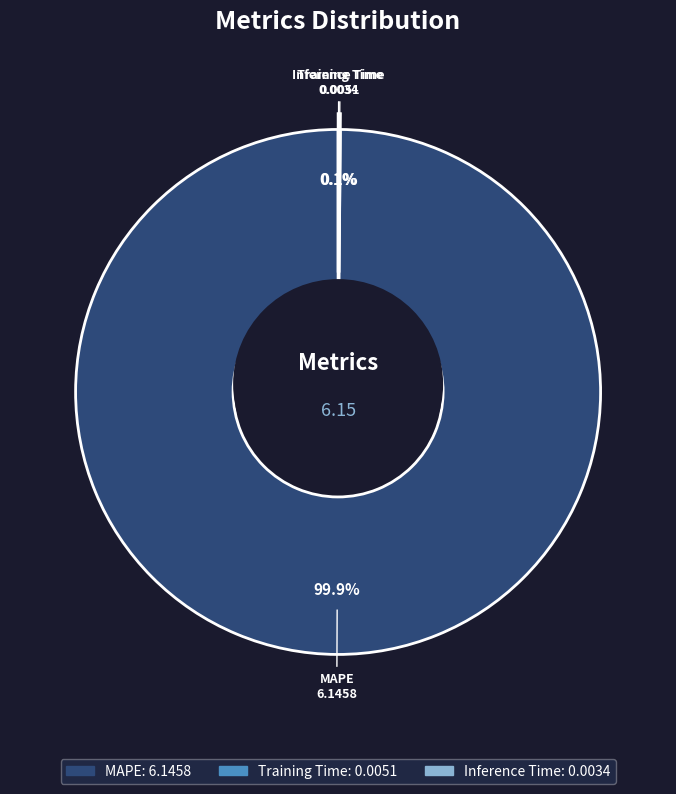

How many segments does this pie chart have?

3